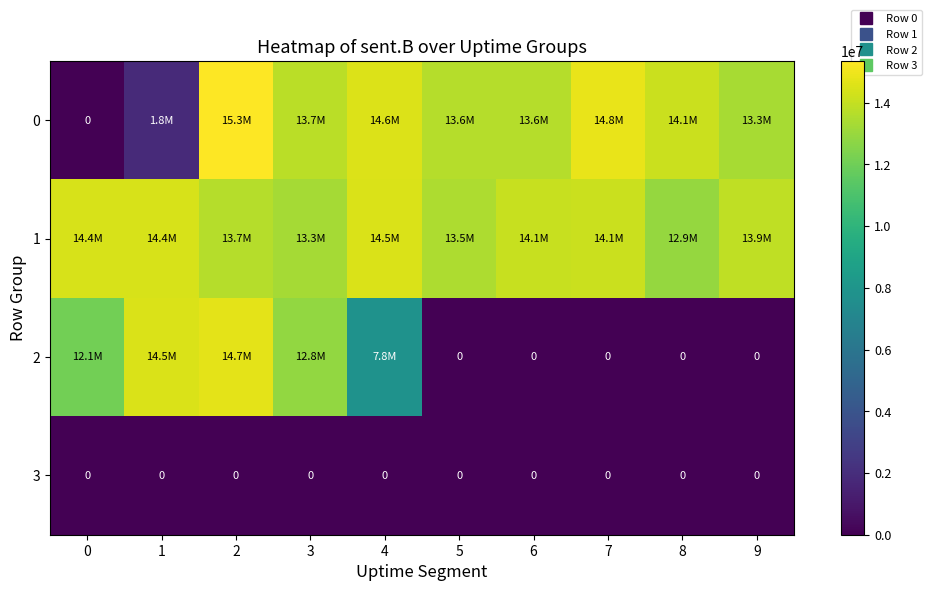

True or false: 2 has a value of 4065533 at 0.

False